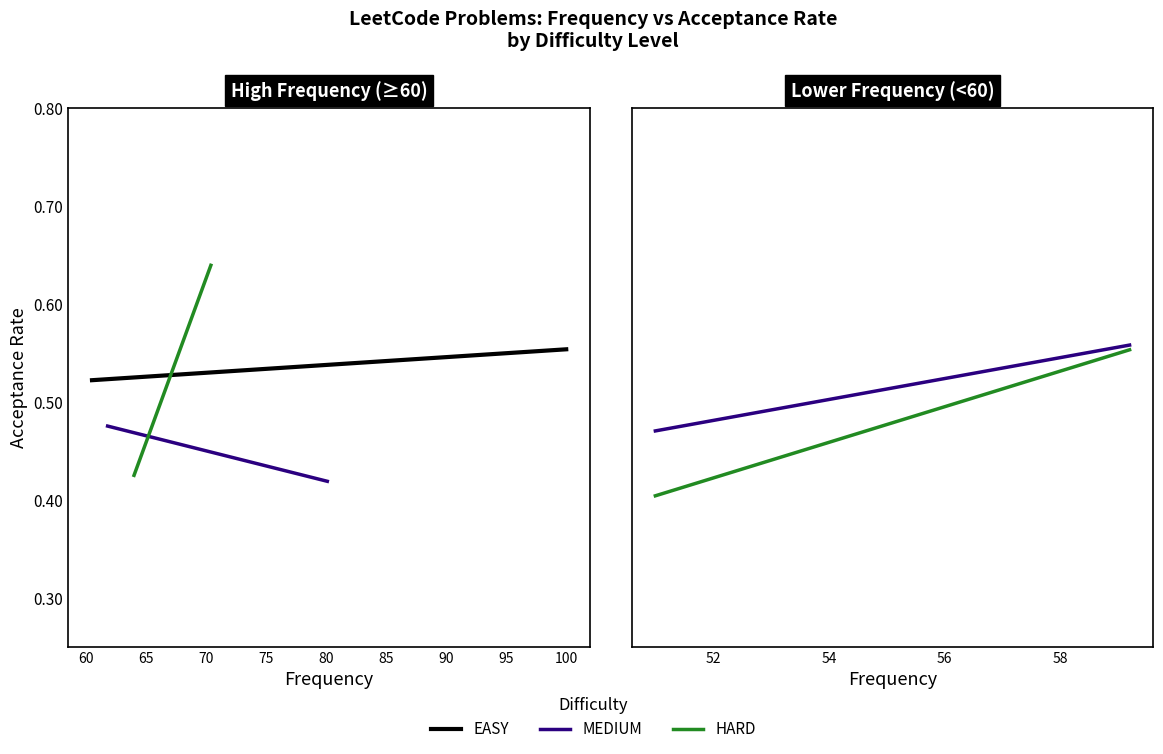

Which series has the largest total across all categories?

EASY